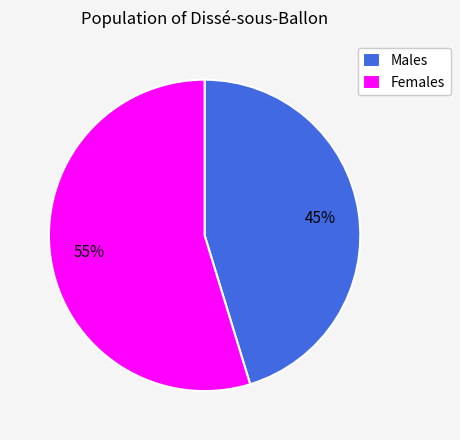

Combined, do Females and Males account for over 50%?

Yes